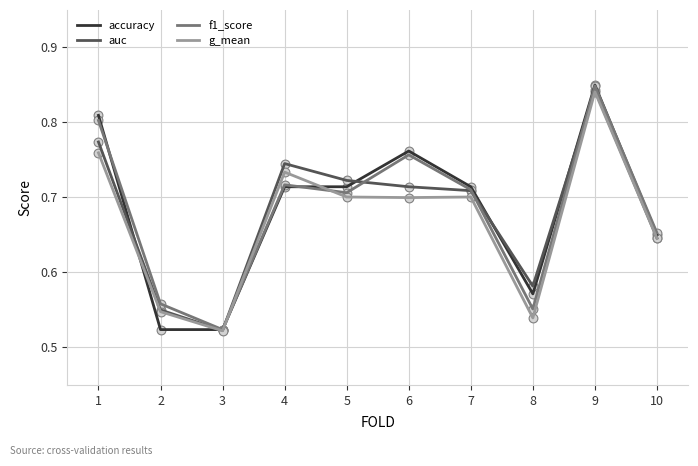

Between 1 and 4, which series saw the biggest shift?

accuracy